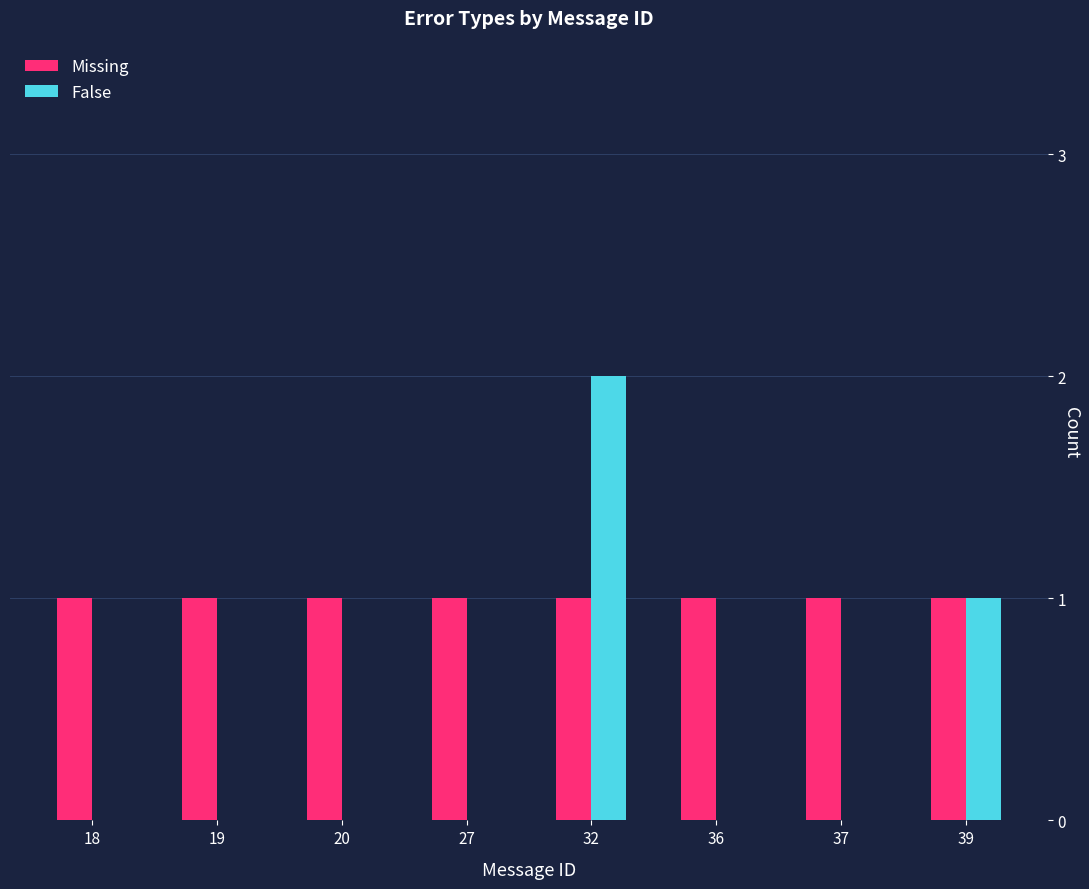

Count the False values in the range 0 to 1.

7